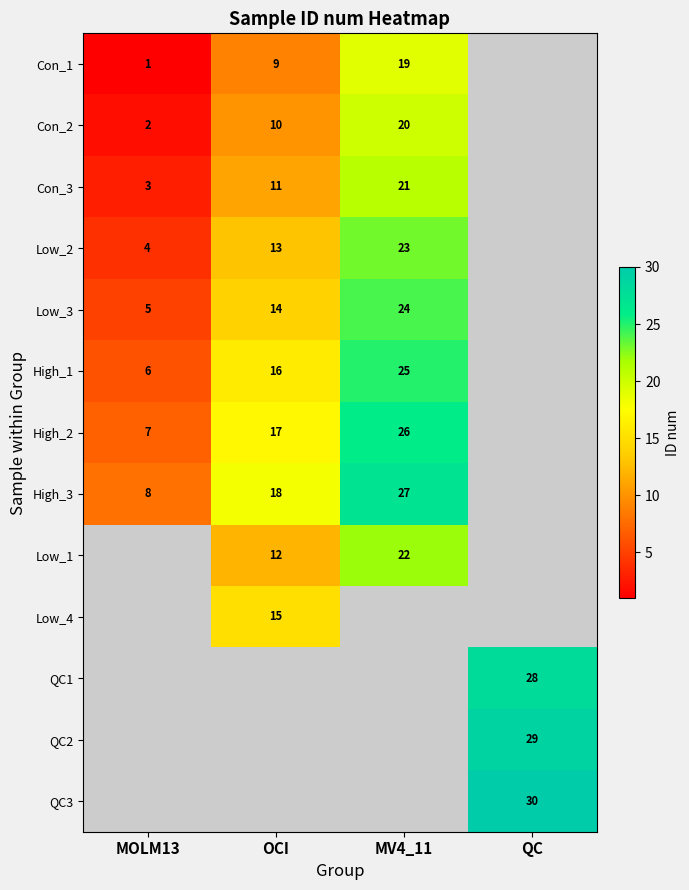

What is the sum of the Low_3 values at OCI and MOLM13?

19